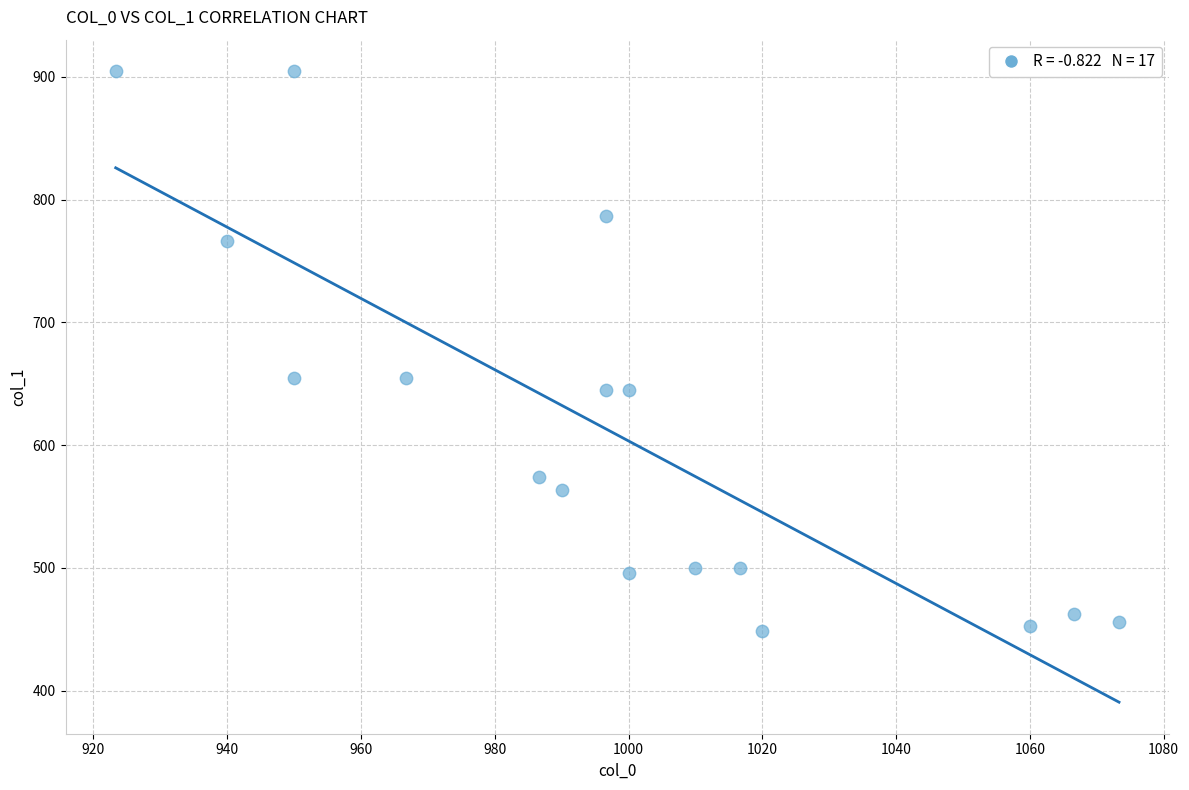

What is the range of X values (max minus min)?

150.0